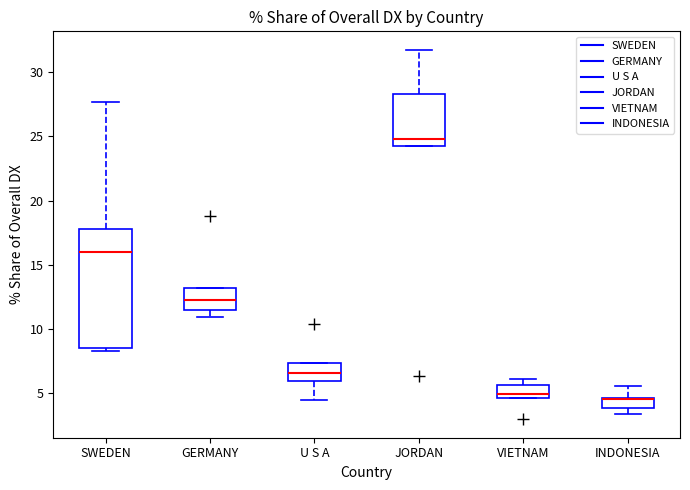

Reading left to right, transcribe this box plot: for each box, give where its median line is, the range the box spans, and where its two whiskers end, as read against the y-axis. The values are not printed on the chart, so give them approximately, as read against the axis.

SWEDEN: median 16.0, box 8.5 to 18.0, whiskers 8.5 (just below the box's lower edge) to 27.5
GERMANY: median 12.5, box 11.5 to 13.0, whiskers 11.0 to 13.0
U S A: median 6.5, box 6.0 to 7.5, whiskers 4.5 to 7.5
JORDAN: median 25.0, box 24.5 to 28.5, whiskers 24.5 to 31.5
VIETNAM: median 5.0, box 4.5 to 5.5, whiskers 4.5 to 6.0
INDONESIA: median 4.5 (drawn on the box's upper edge), box 4.0 to 4.5, whiskers 3.5 to 5.5